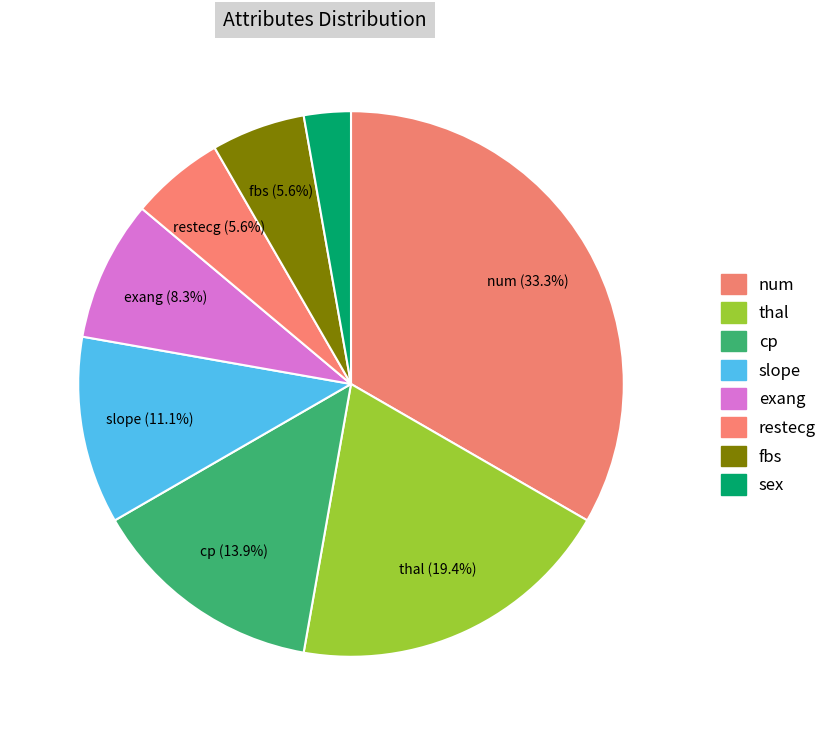

To the nearest percent, what portion does exang represent?

8%